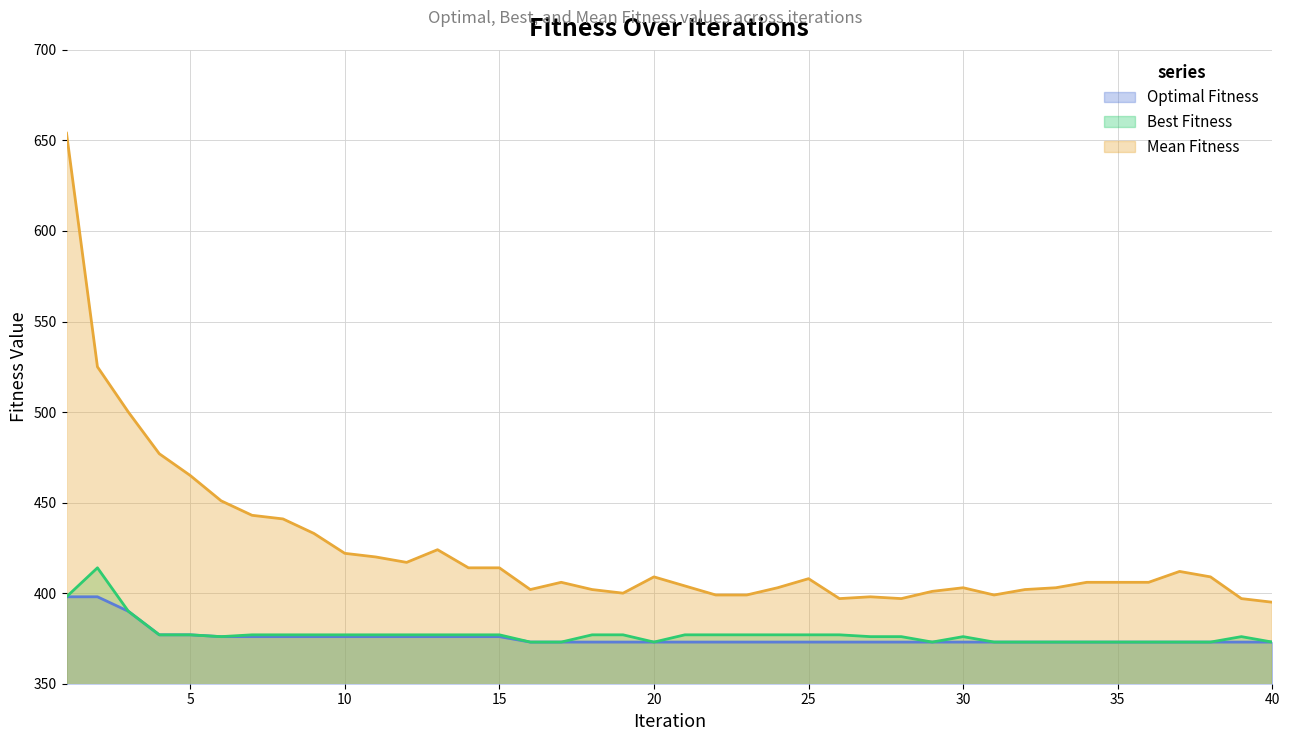

Rank the series at 34 from highest to lowest value.

Mean Fitness, Optimal Fitness, Best Fitness